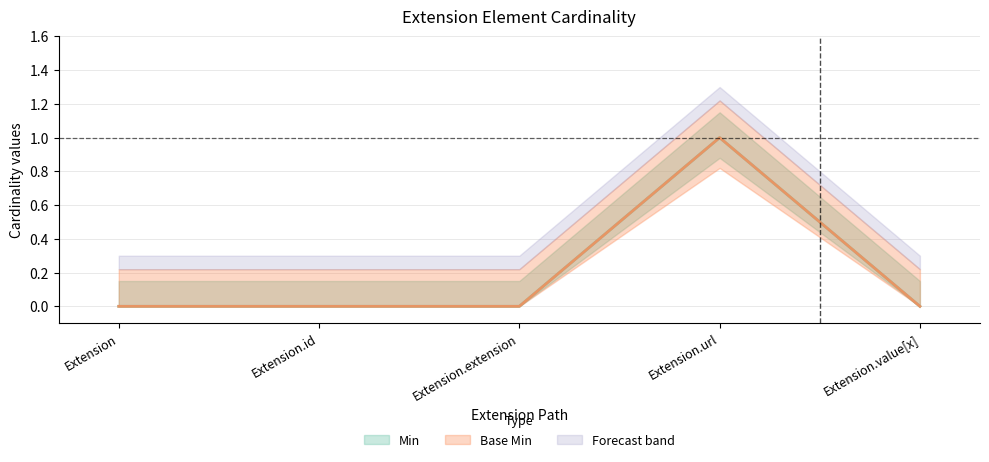

How many positive values does the Base Min series have?

1